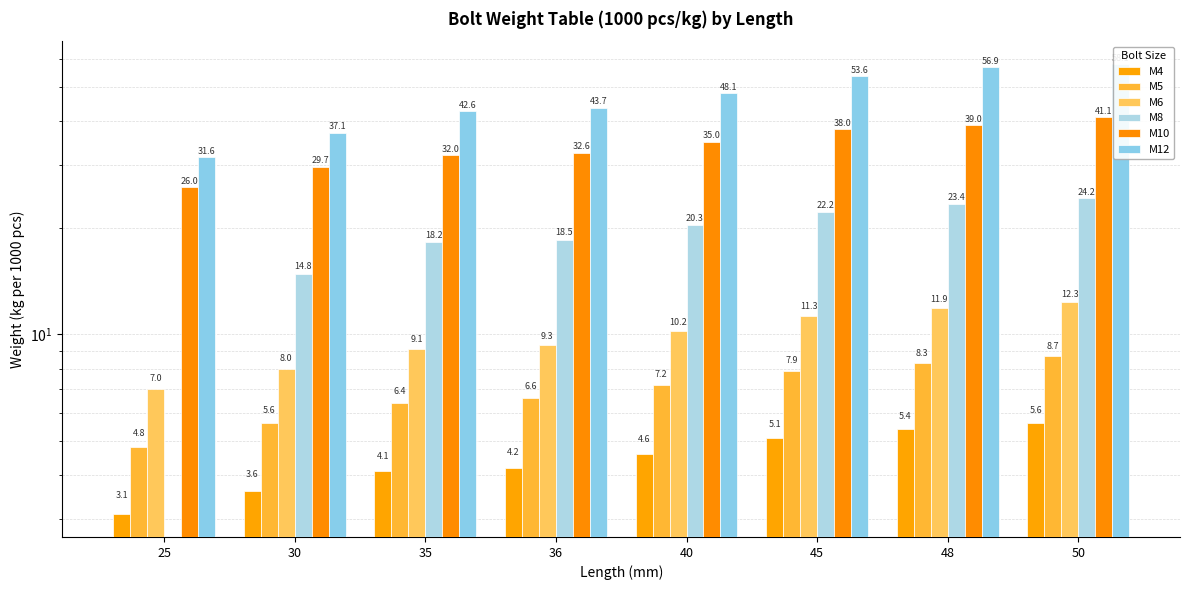

At how many categories does at least one series exceed 24?

8